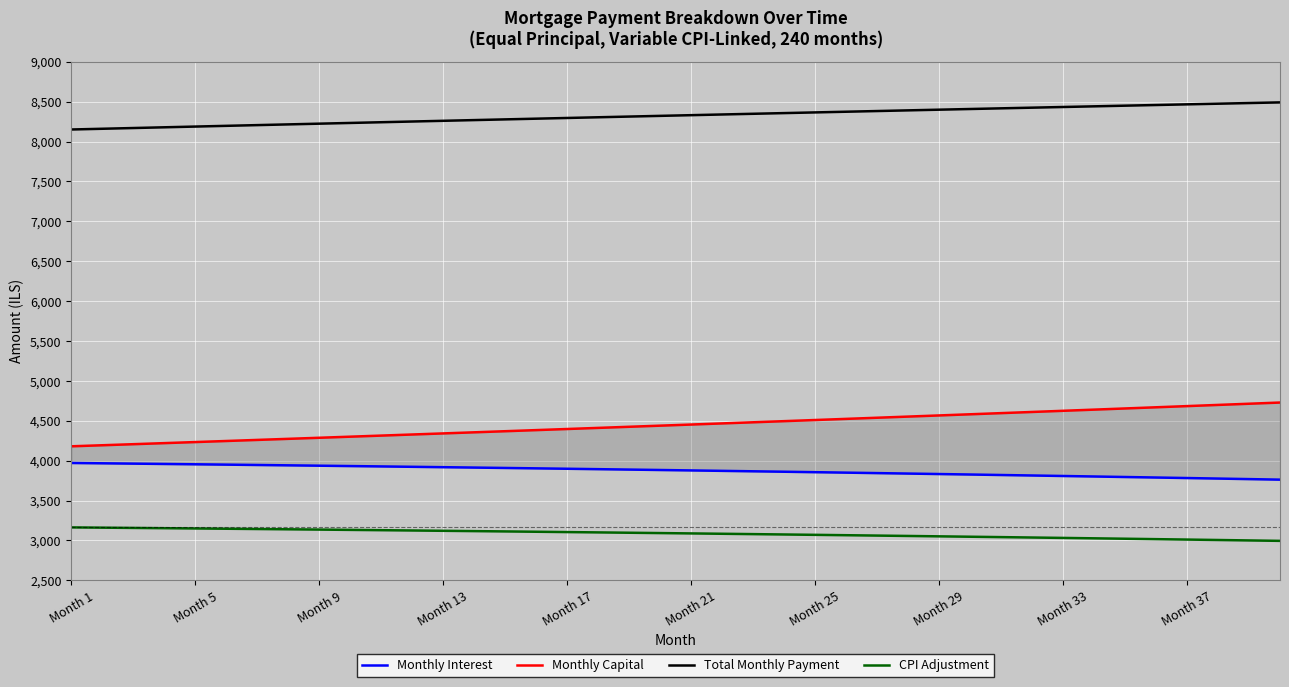

What is the lowest value of the CPI Adjustment series?

2994.6